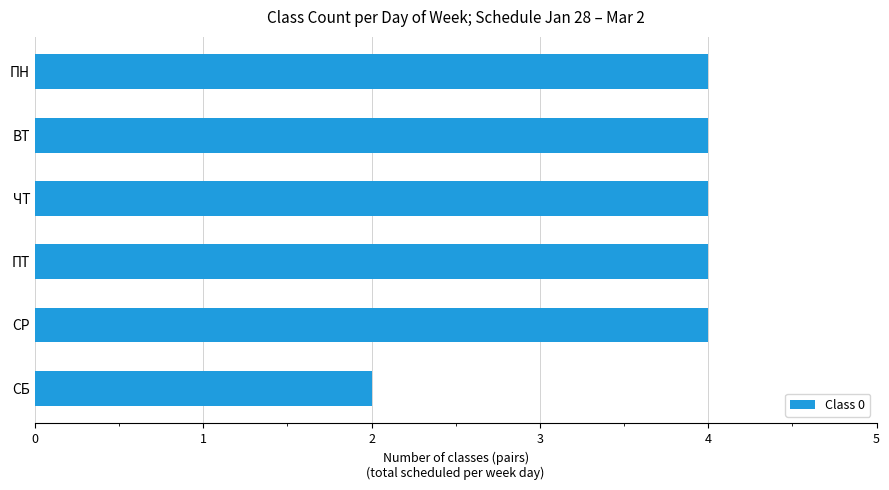

The chart shows a value of 1 at СБ. True or false?

False